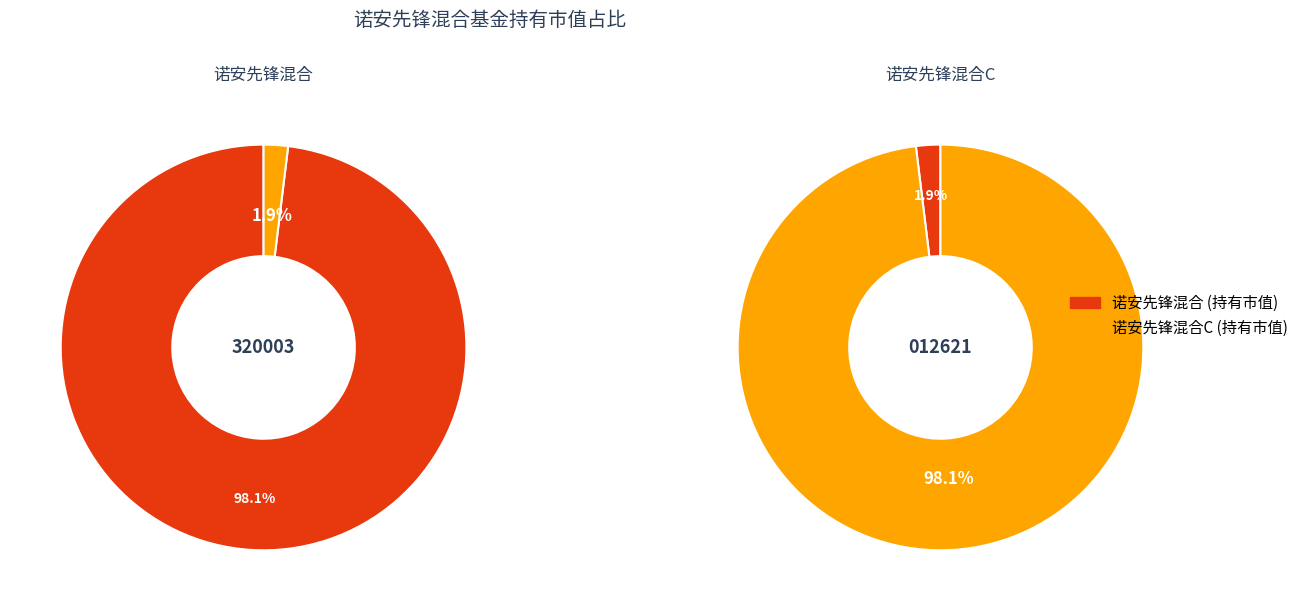

Is it true that 诺安先锋混合C is 10% of the pie?

False